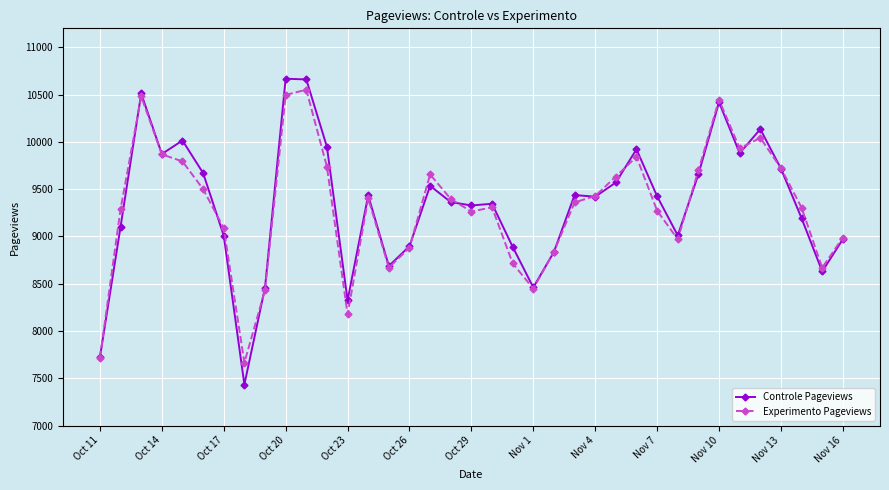

True or false: Experimento Pageviews has more than 2 points higher than both neighbors.

True